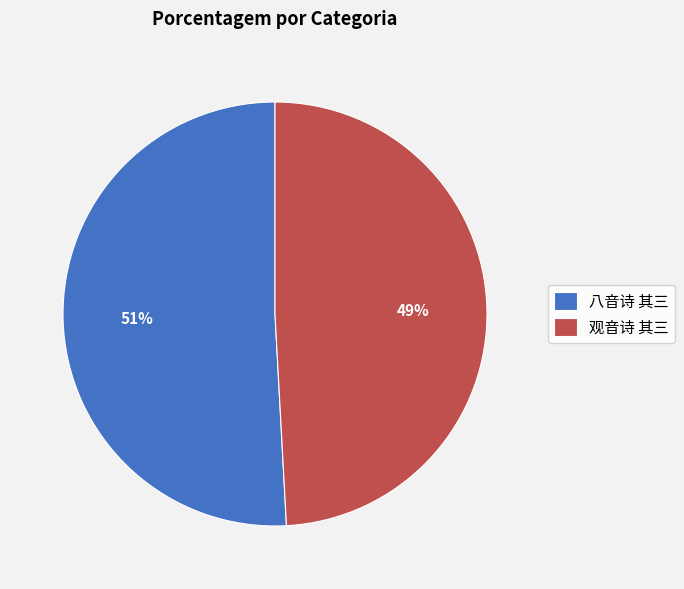

What is the ratio of the value at 八音诗 其三 to the value at 观音诗 其三?

1.0